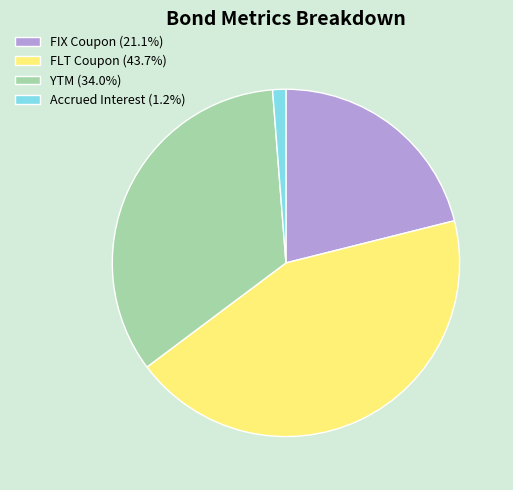

Is it true that FLT Coupon is 44% of the pie?

True